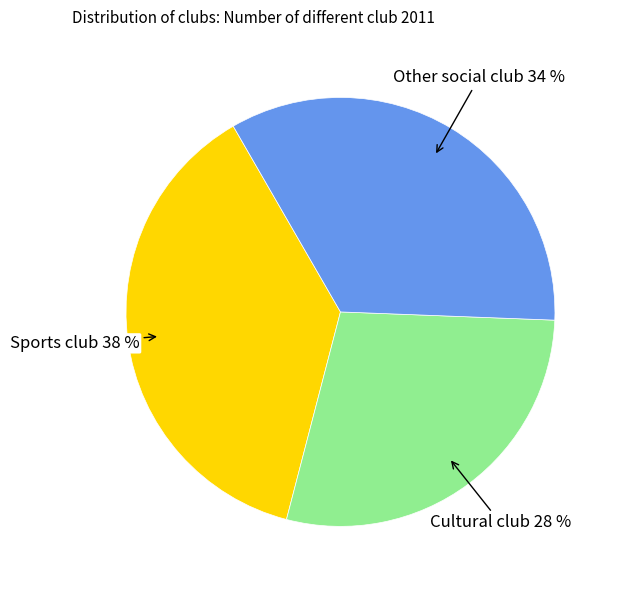

To the nearest percent, what is the average slice percentage?

33%